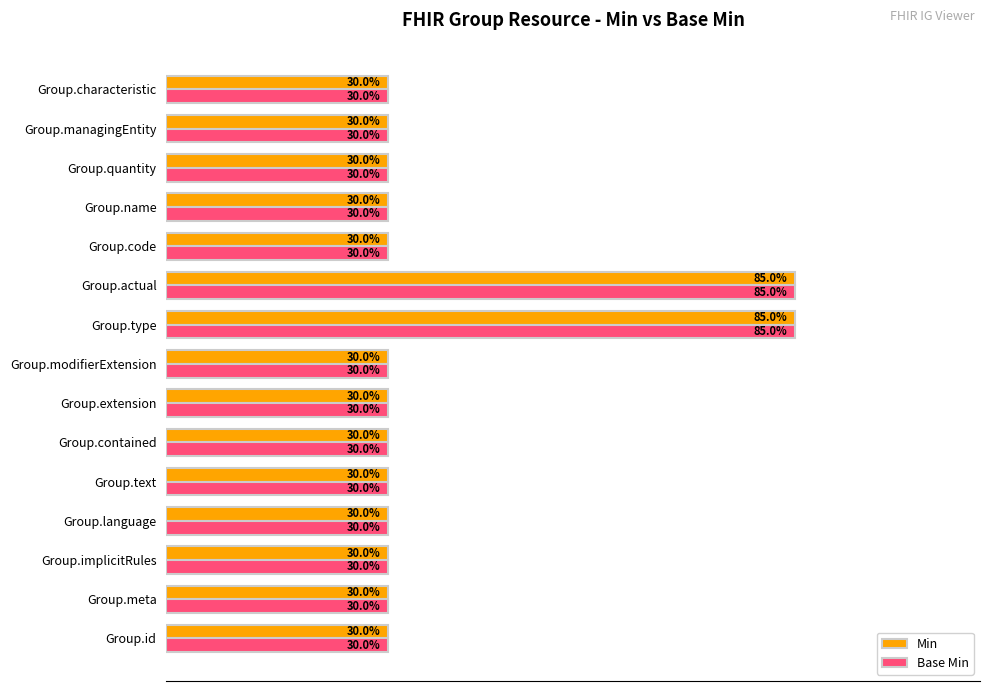

Is the value of Min at Group.managingEntity greater than the value of Base Min at Group.type?

No